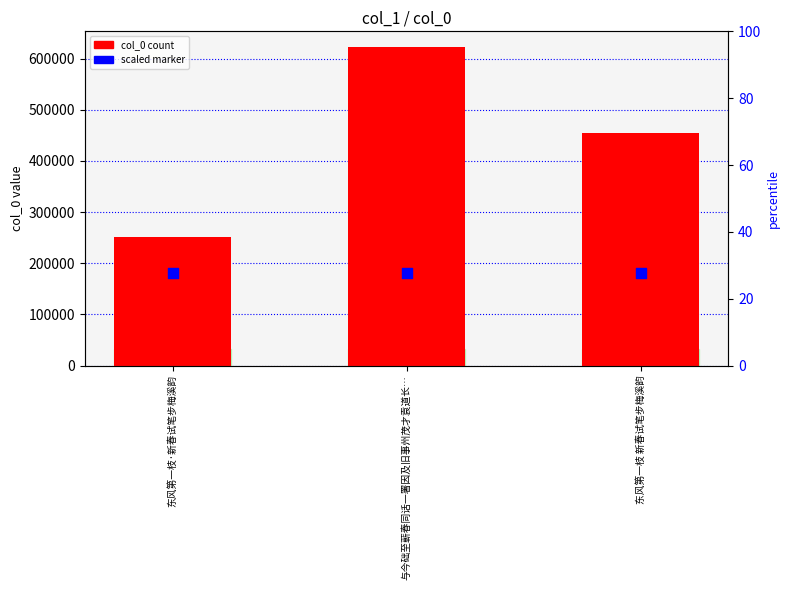

Which series has the largest Y range (max minus min)?

col_0